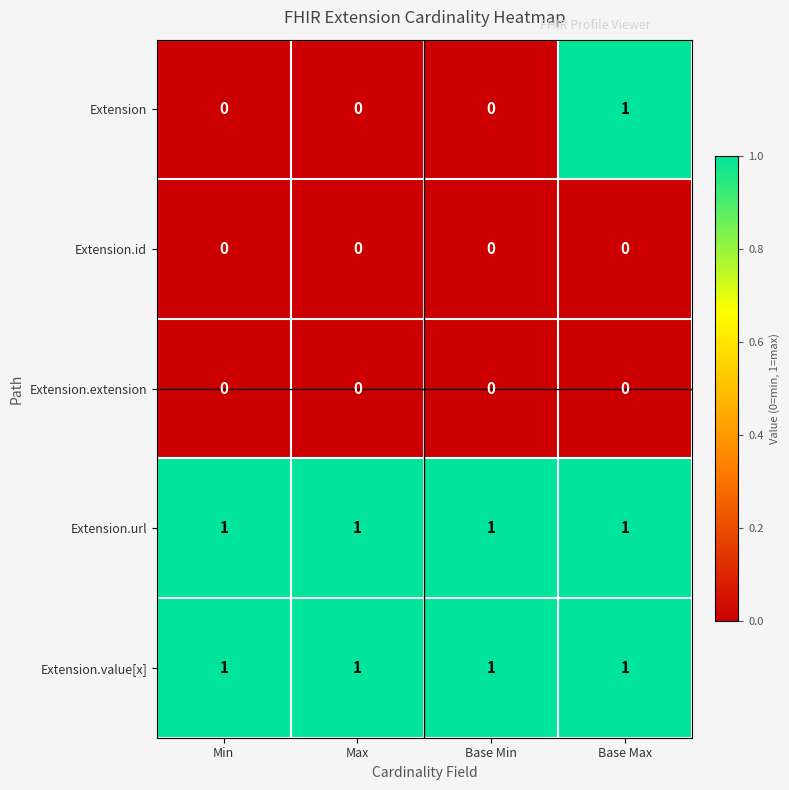

At how many categories does at least one series exceed 0?

4